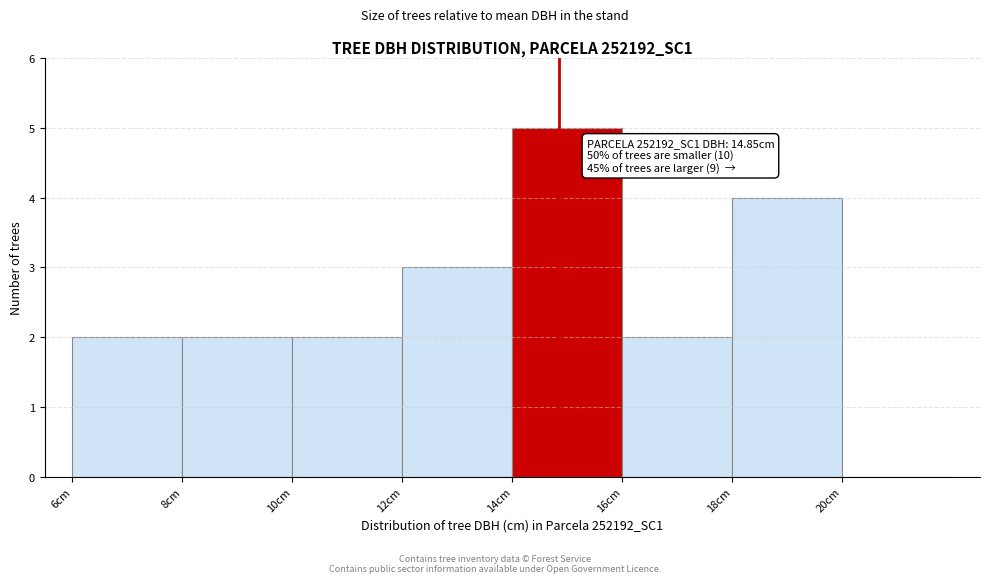

Over which range of the x-axis is the bar tallest?

14 to 16